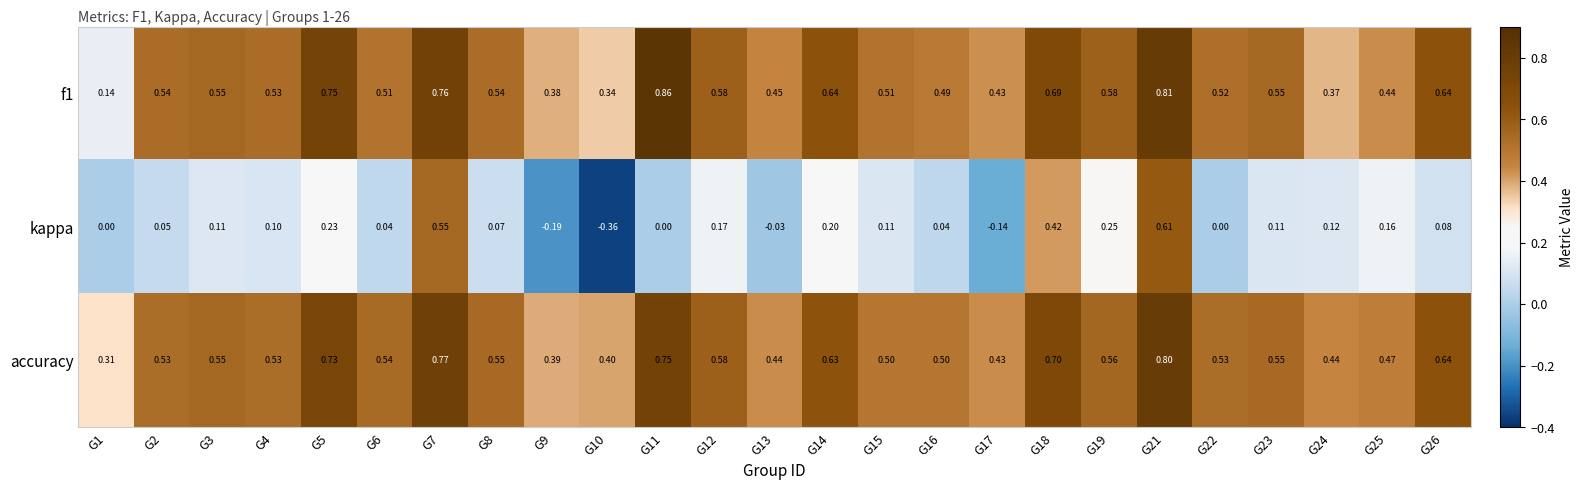

How many categories are shown in the chart?

25